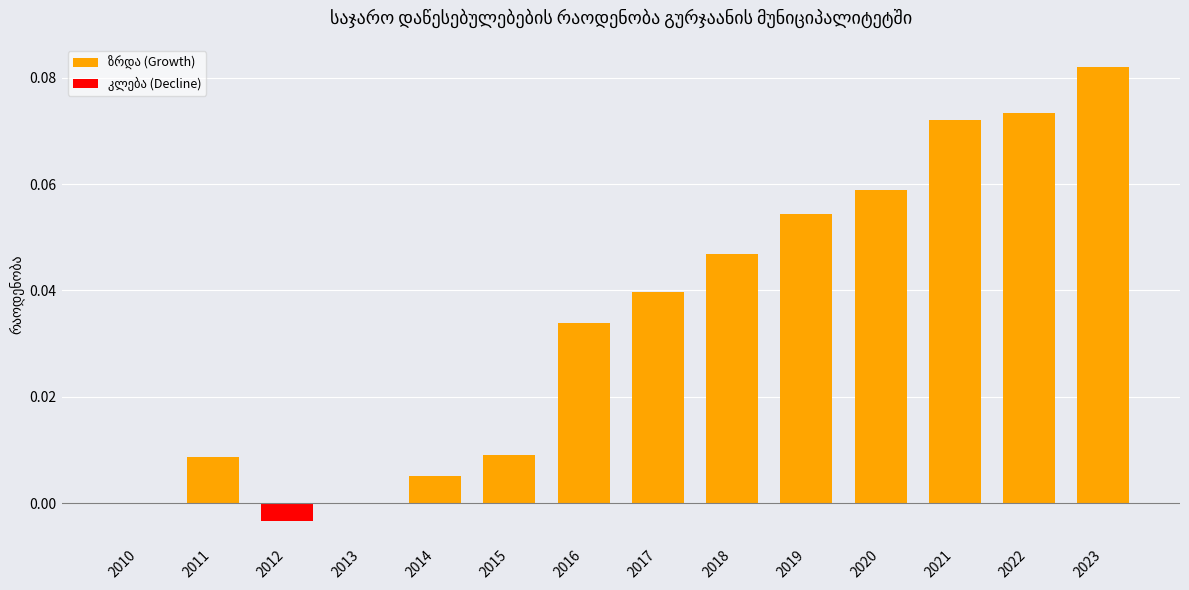

Which category has the highest value across all series?

2023